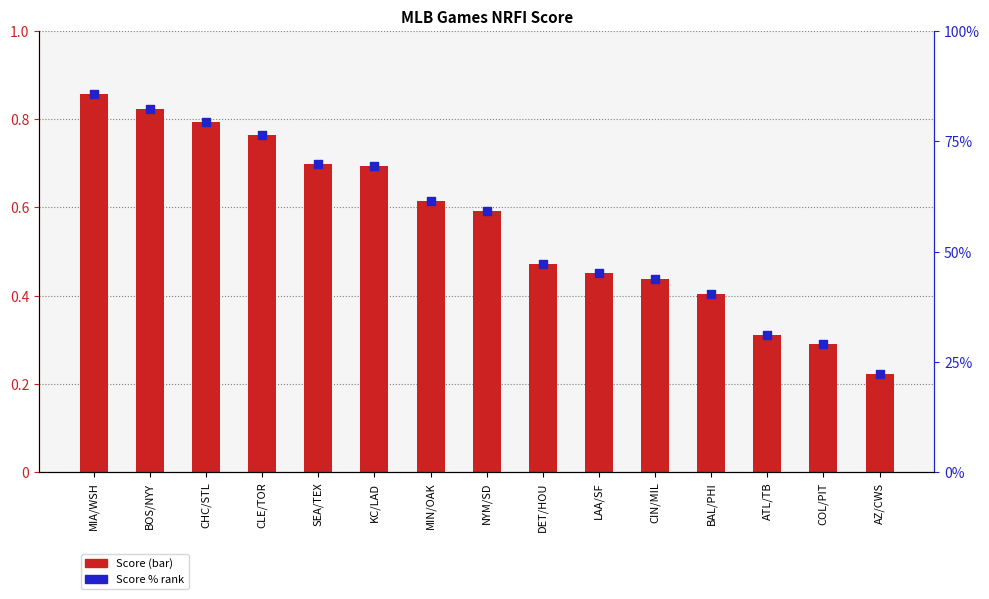

Which series has the largest total across all categories?

Score %